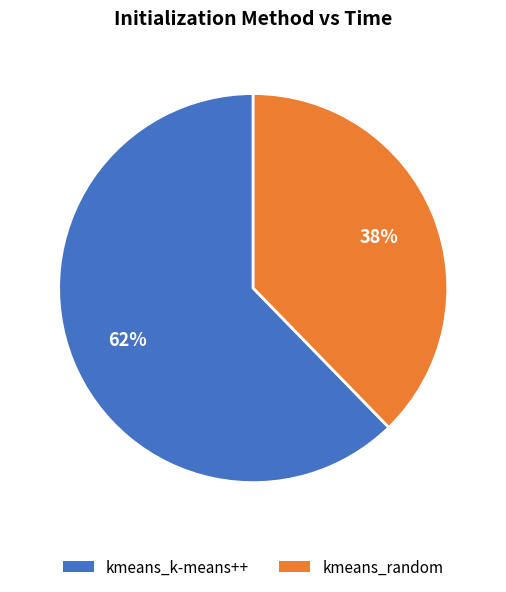

Rank the categories by value from highest to lowest.

kmeans_k-means++, kmeans_random